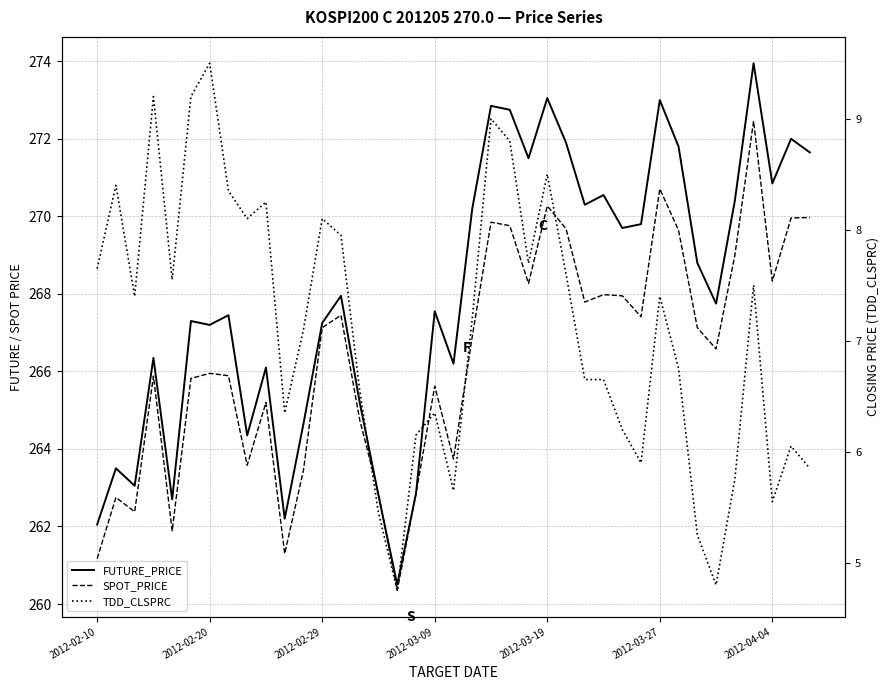

How many data points in SPOT_PRICE are above 266?

21